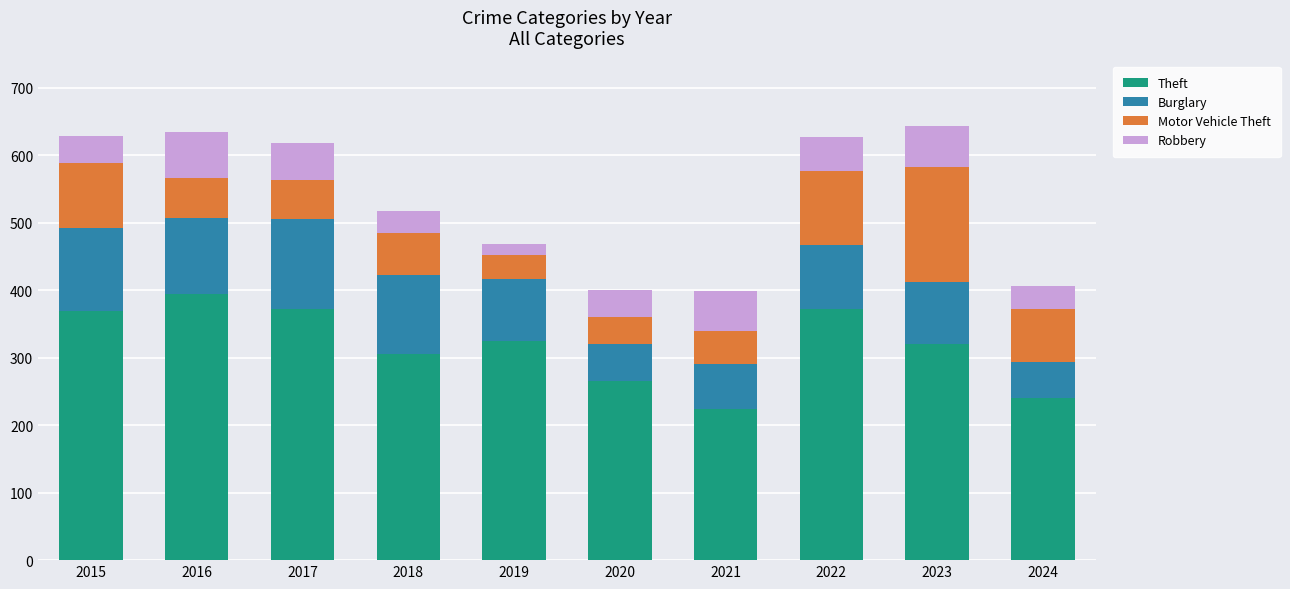

Is it true that Theft equals 104 at 2022?

False